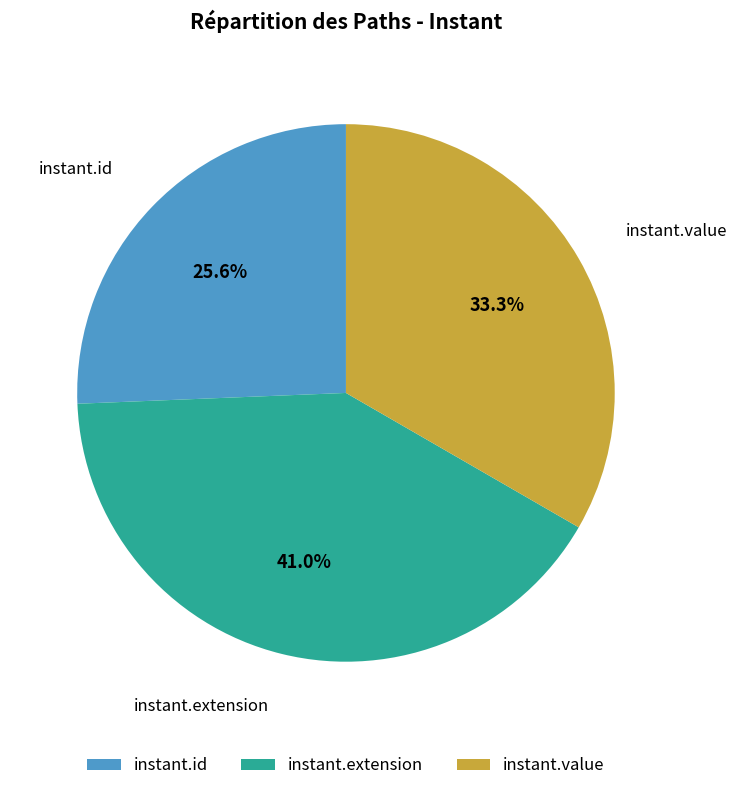

Which slice is the smallest?

instant.id